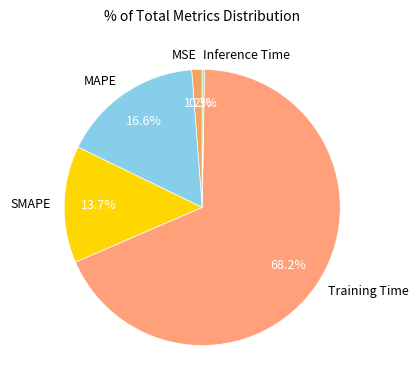

Which slice is the largest?

Training Time